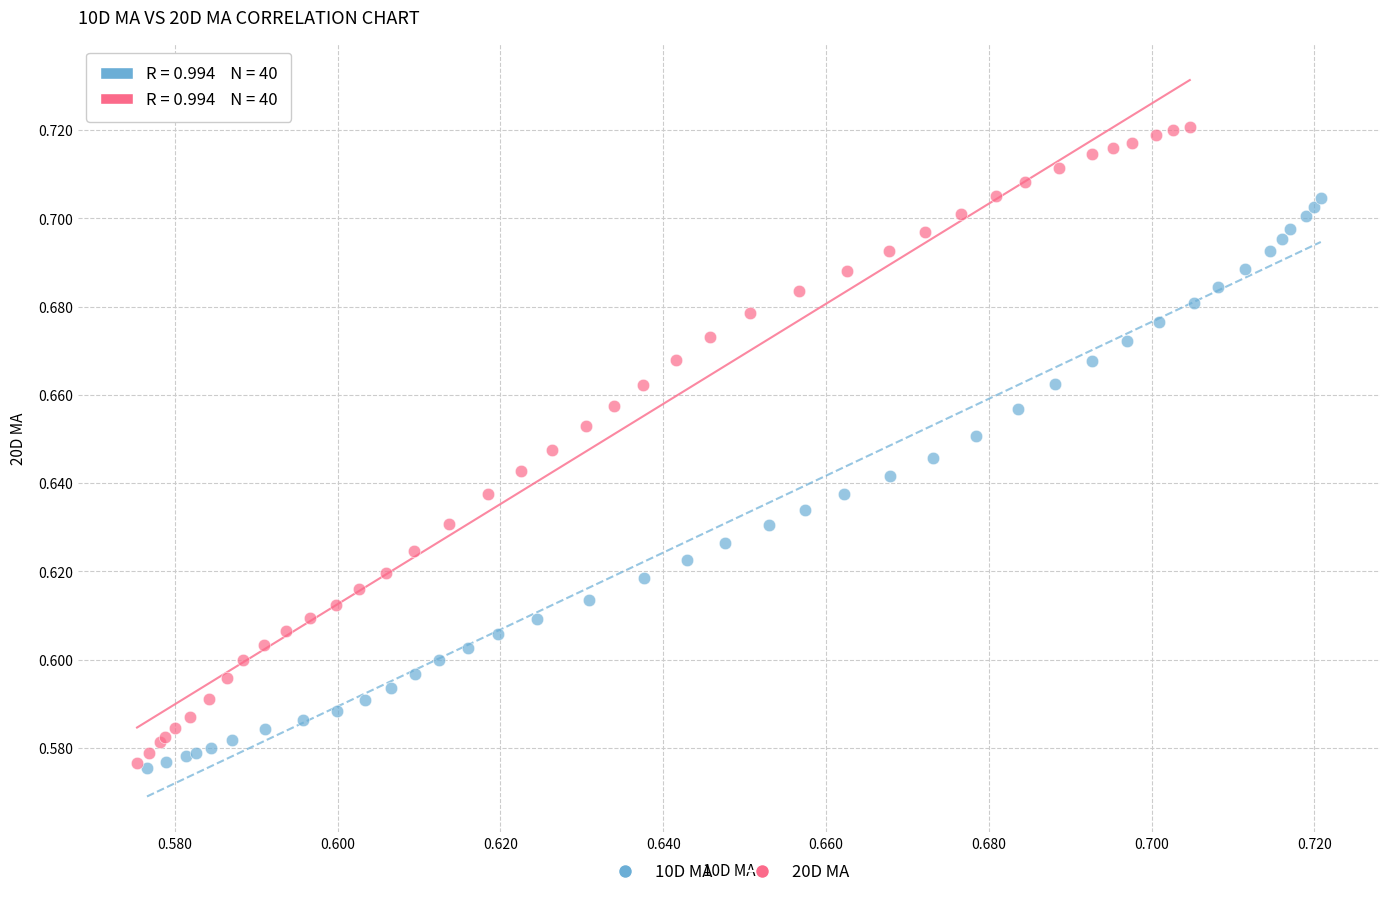

What are all the series names shown in the legend?

10D MA, 20D MA